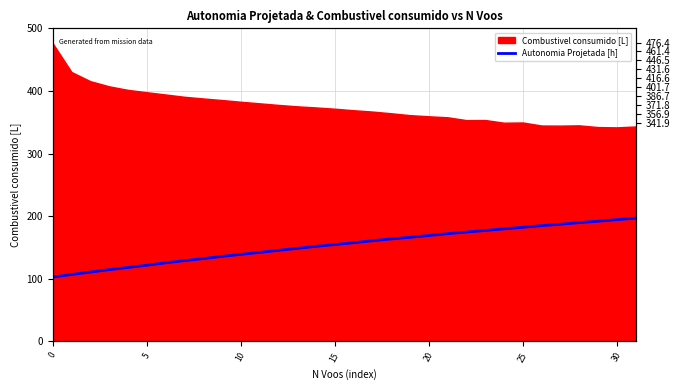

True or false: the data shows 91.7 at 31.

False